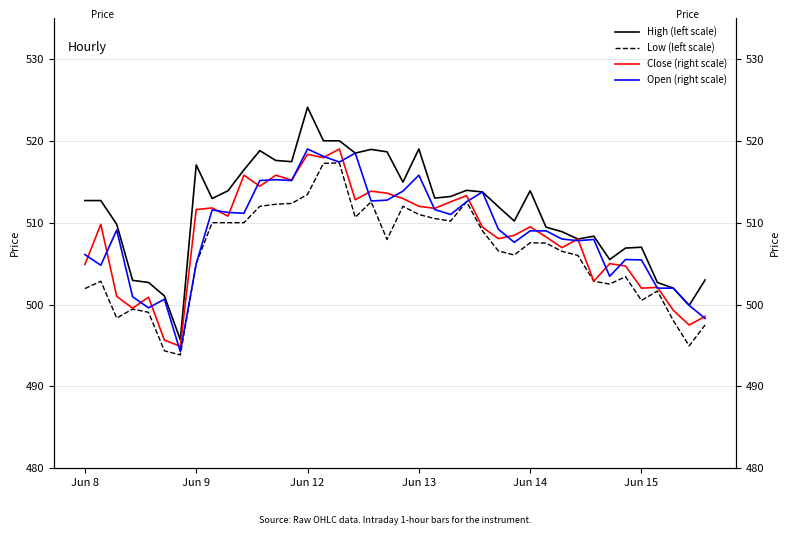

What is the value of the High (left scale) point at the 19th from the left?

519.0